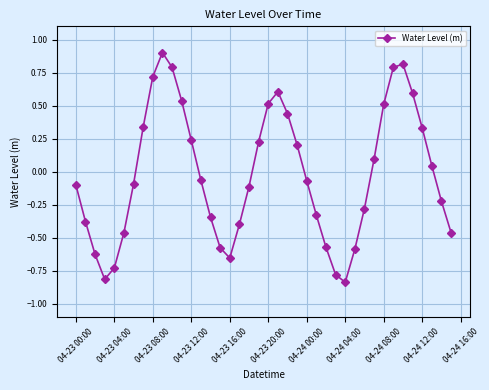

What is the greatest value displayed?

0.9